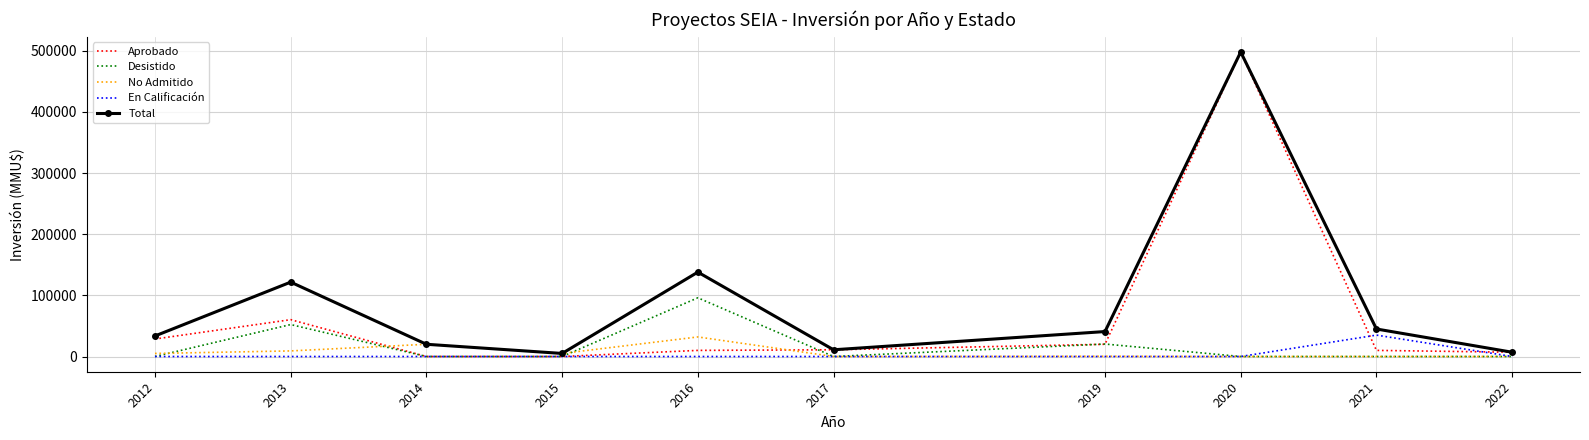

What is the sum of the Total values at 2020 and 2015?

503000